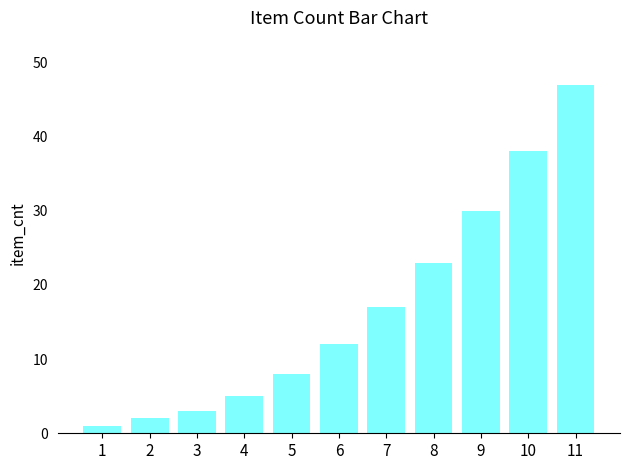

Reading left to right, list all the values displayed in this chart.

1	2	3	5	8	12	17	23	30	38	47